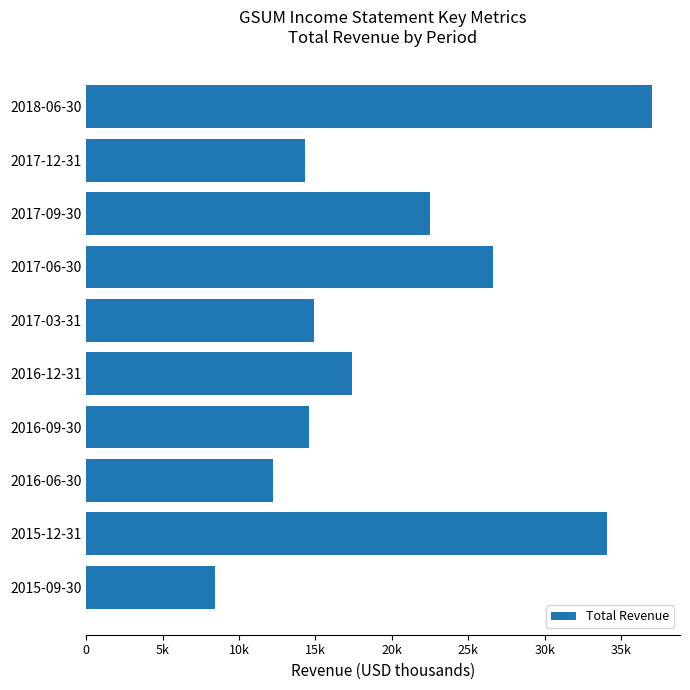

What is the average value?

20200